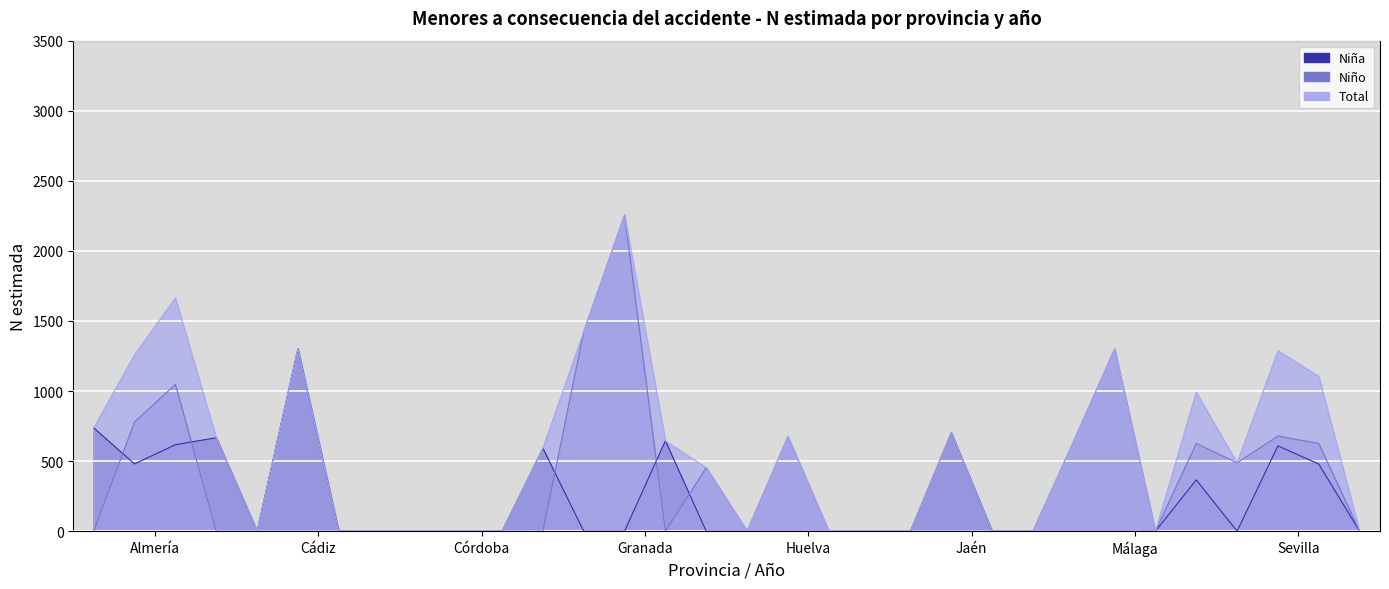

What are all the series names shown in the legend?

Niña, Niño, Total